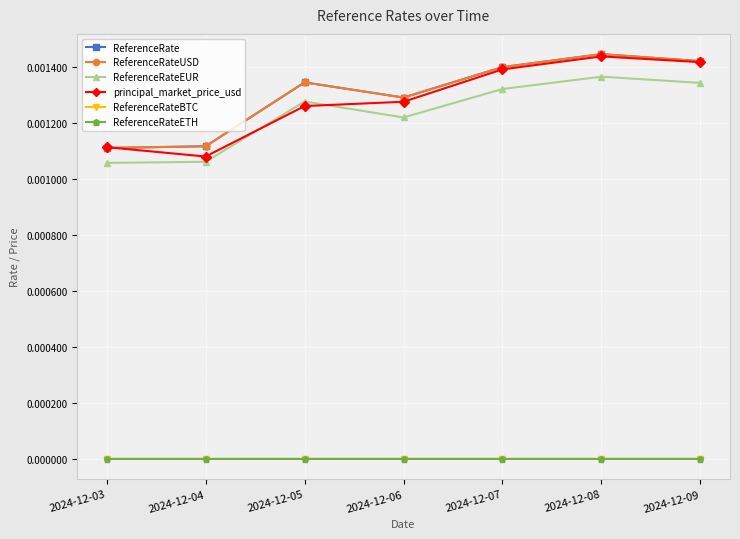

Is this an area chart (filled region under the line)?

No